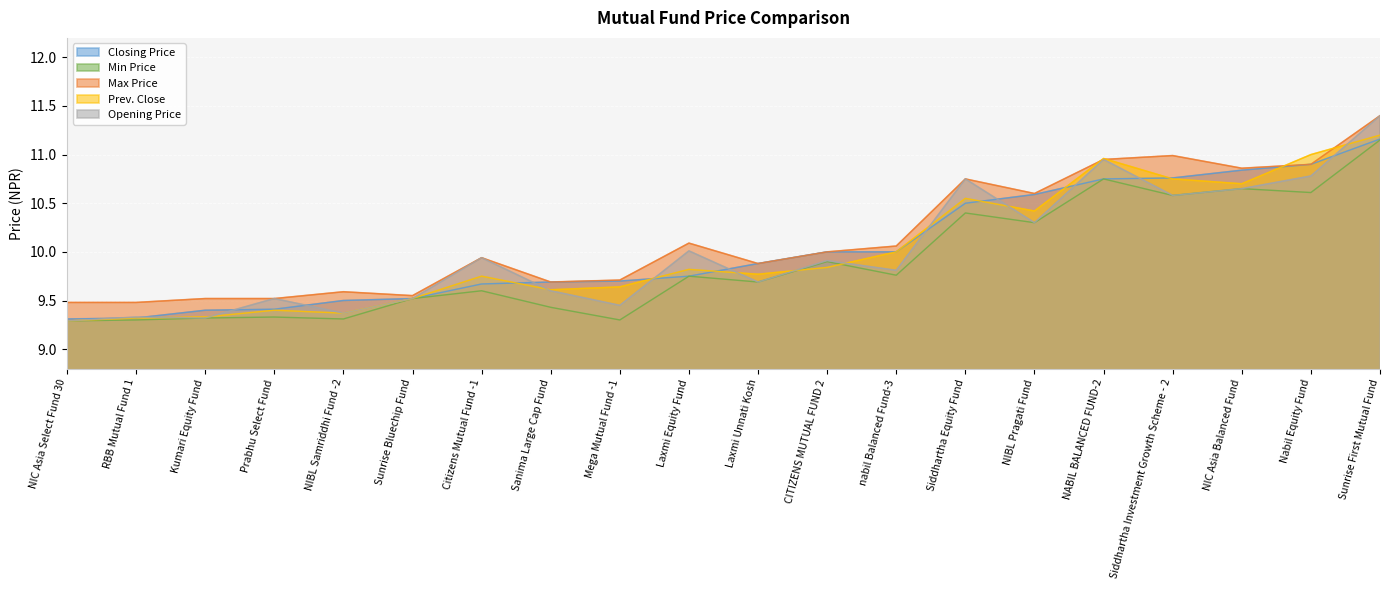

What is the spread (max minus min) of values at Mega Mutual Fund -1?

0.4